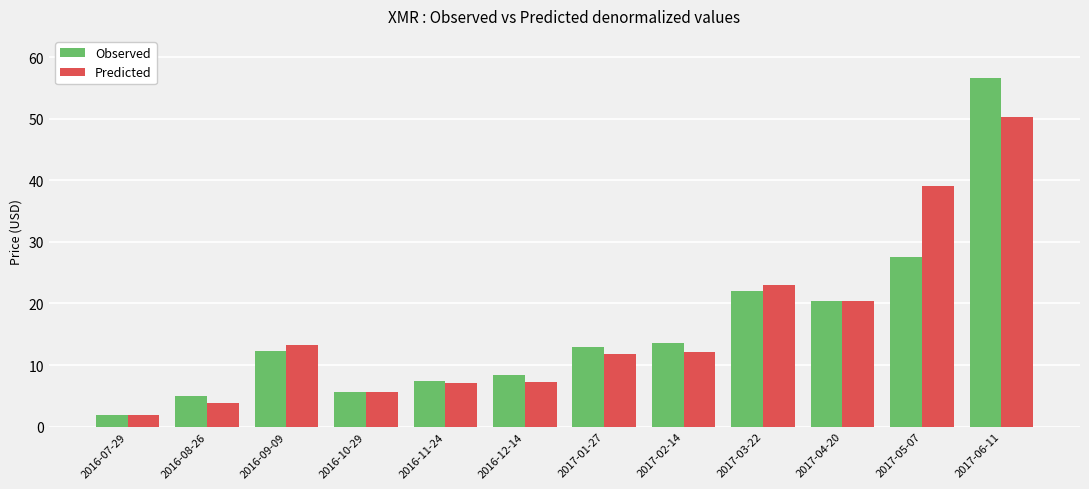

Which label corresponds to the smallest value in the chart?

2016-07-29